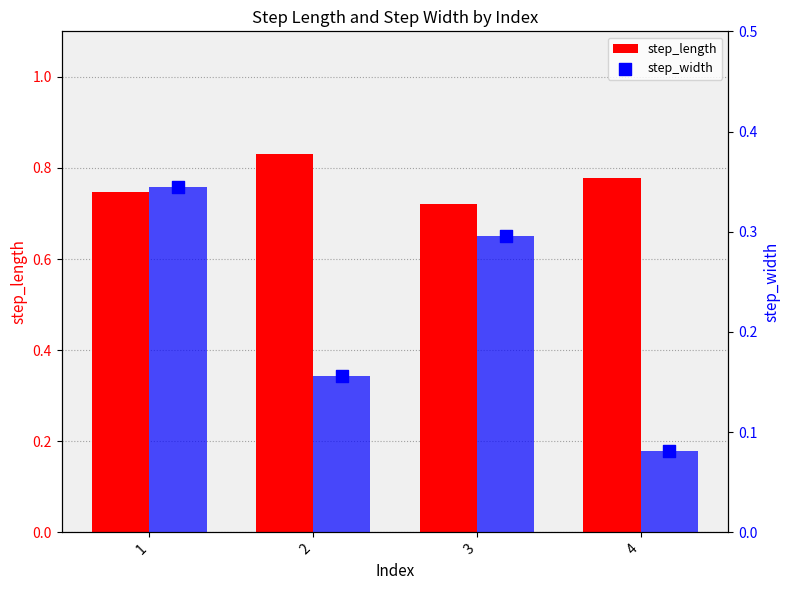

Which series reaches the maximum Y coordinate?

step_length